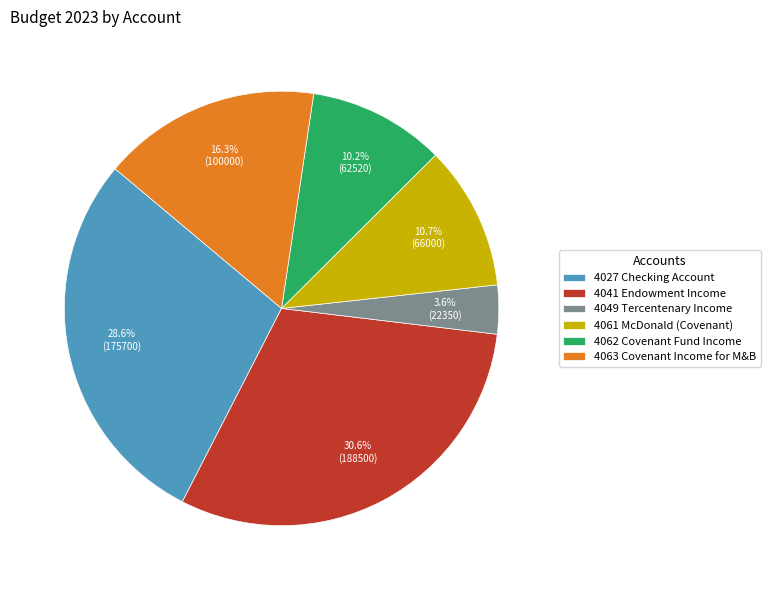

To the nearest percent, what is the difference between the largest and smallest slice percentages?

27%